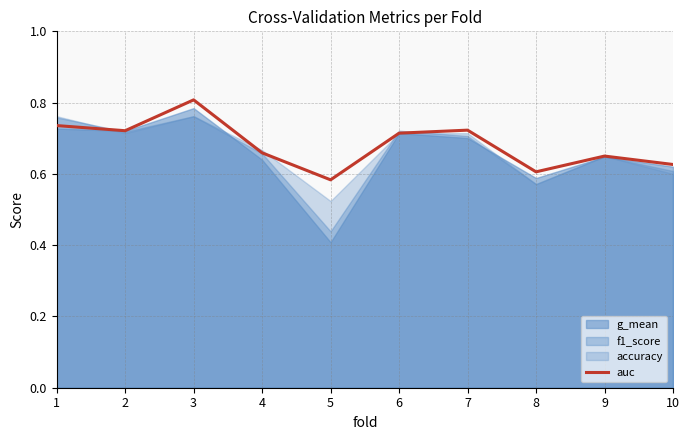

How many values are between 0 and 1?

10